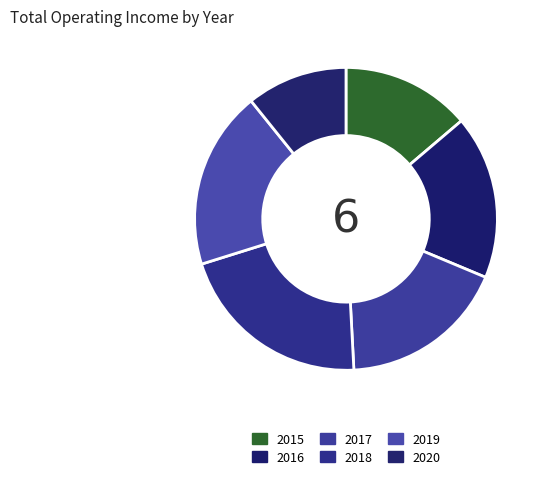

To the nearest percent, what percentage of the pie is 2020?

11%